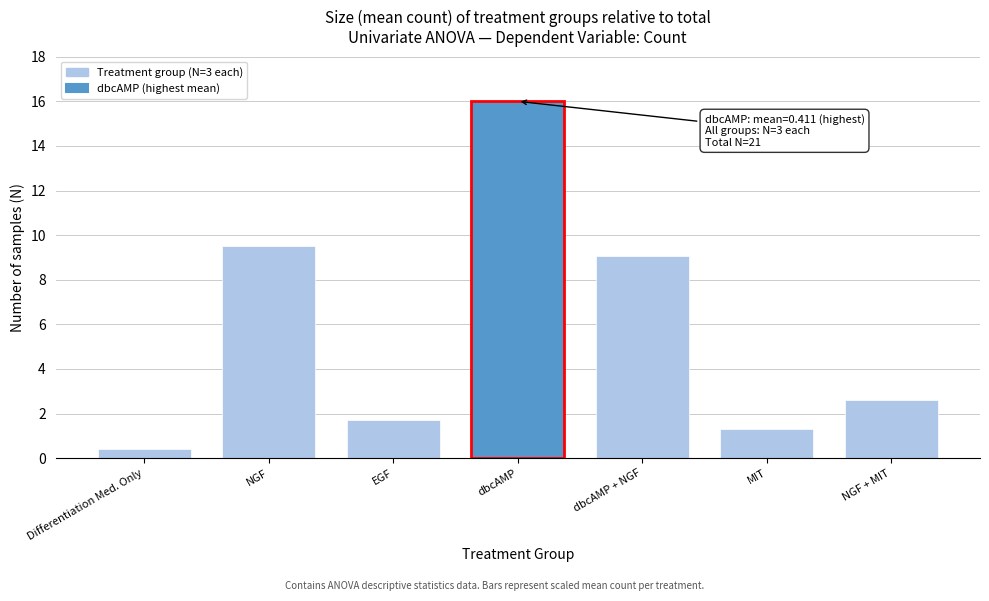

Reading left to right, extract all data points from this chart.

0.4	9.5	1.7	16.0	9.1	1.3	2.6